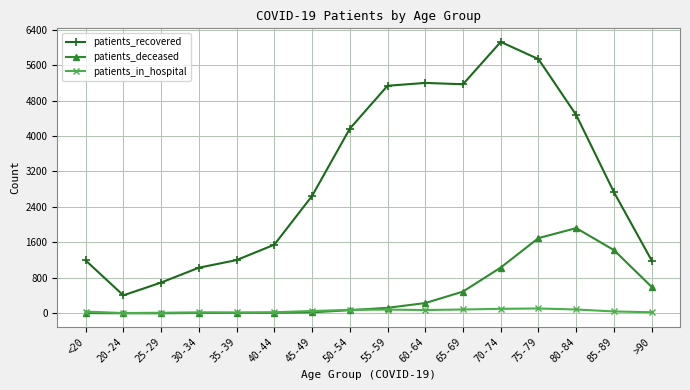

True or false: patients_recovered has more than 0 interior local peaks.

True